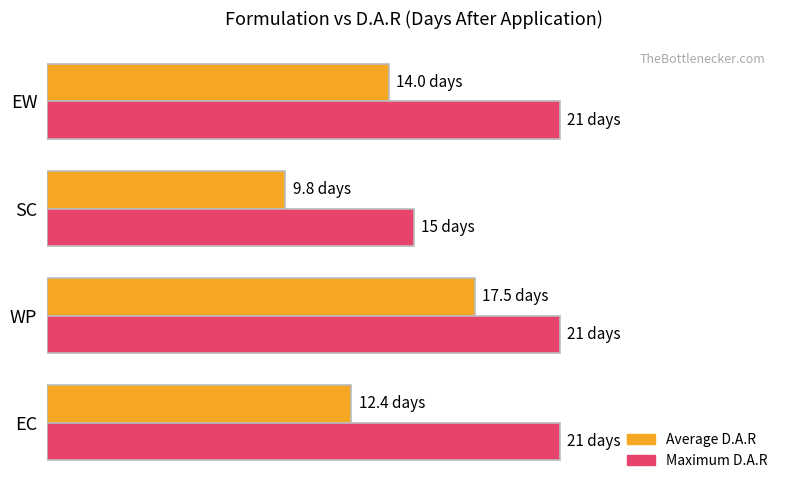

Rank the series by their maximum value, from highest to lowest.

Maximum D.A.R, Average D.A.R